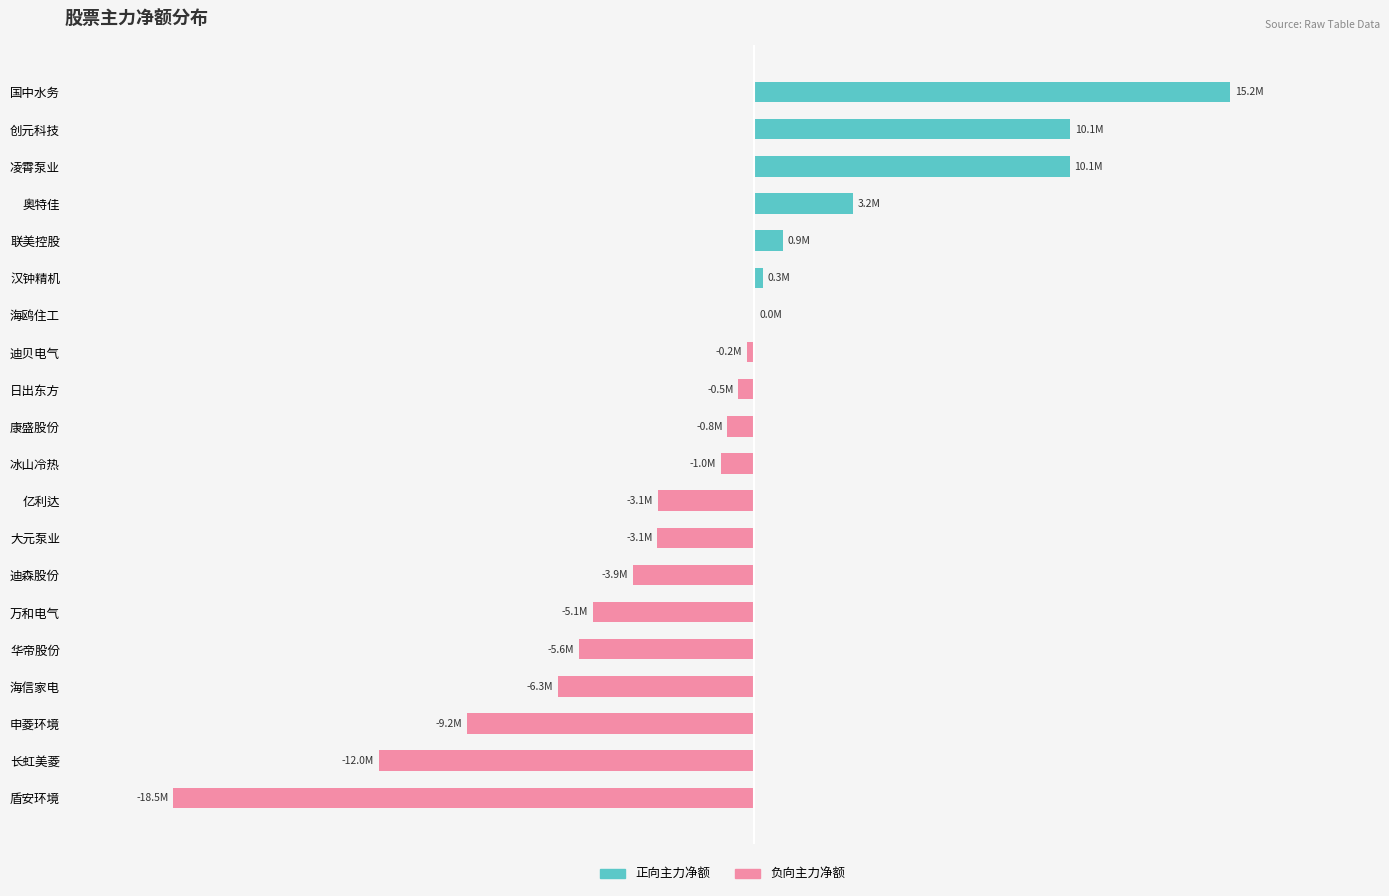

How many distinct data groups are displayed?

2